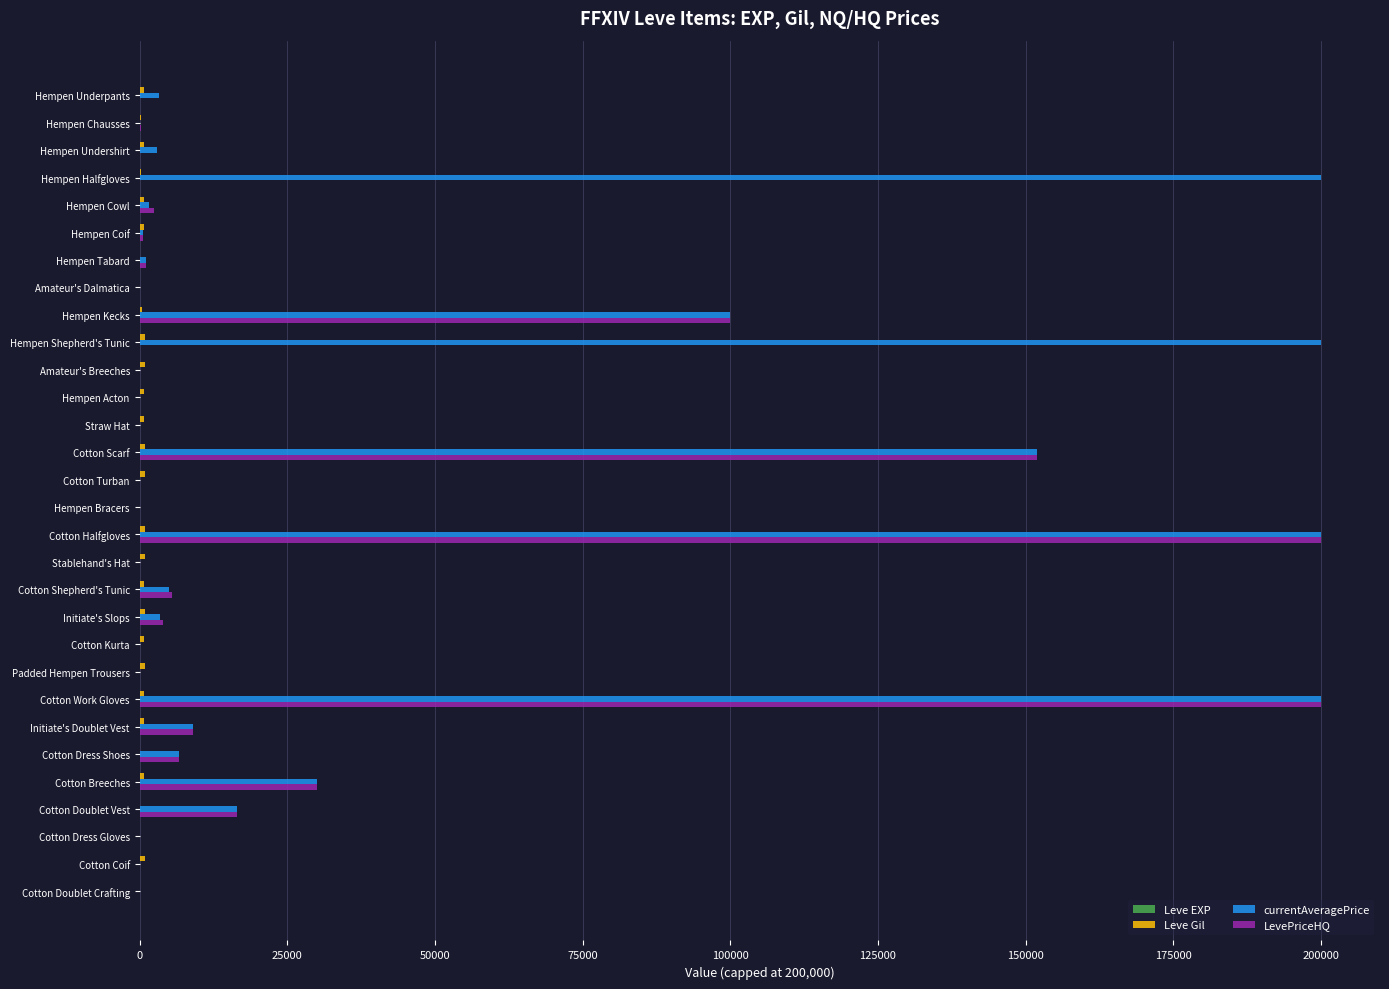

What is the maximum value shown in the chart?

200000